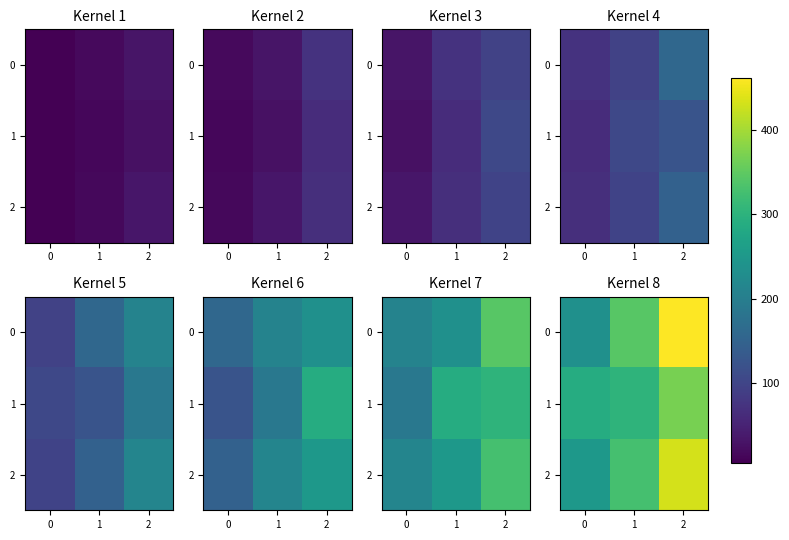

What value does the 1 series have at 0?

288